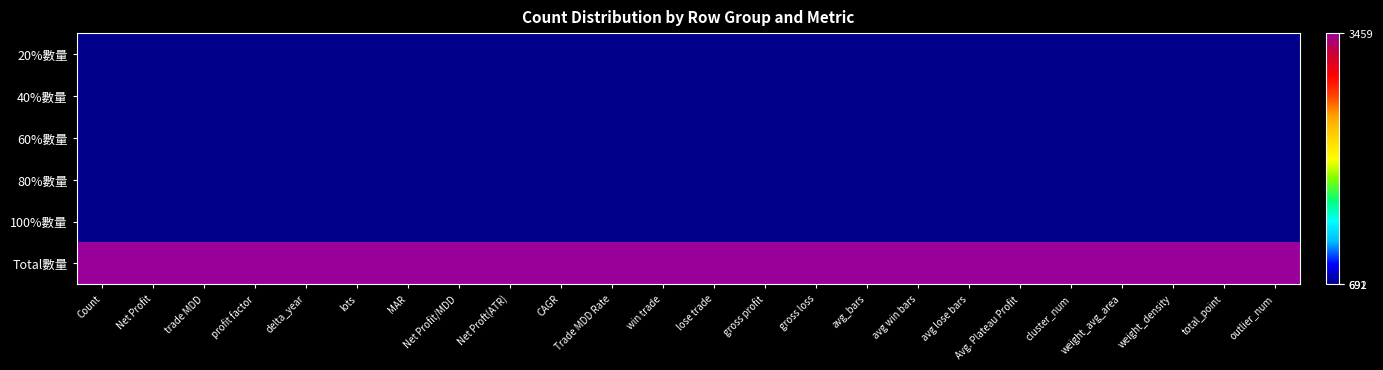

How many data points does each series have?

24